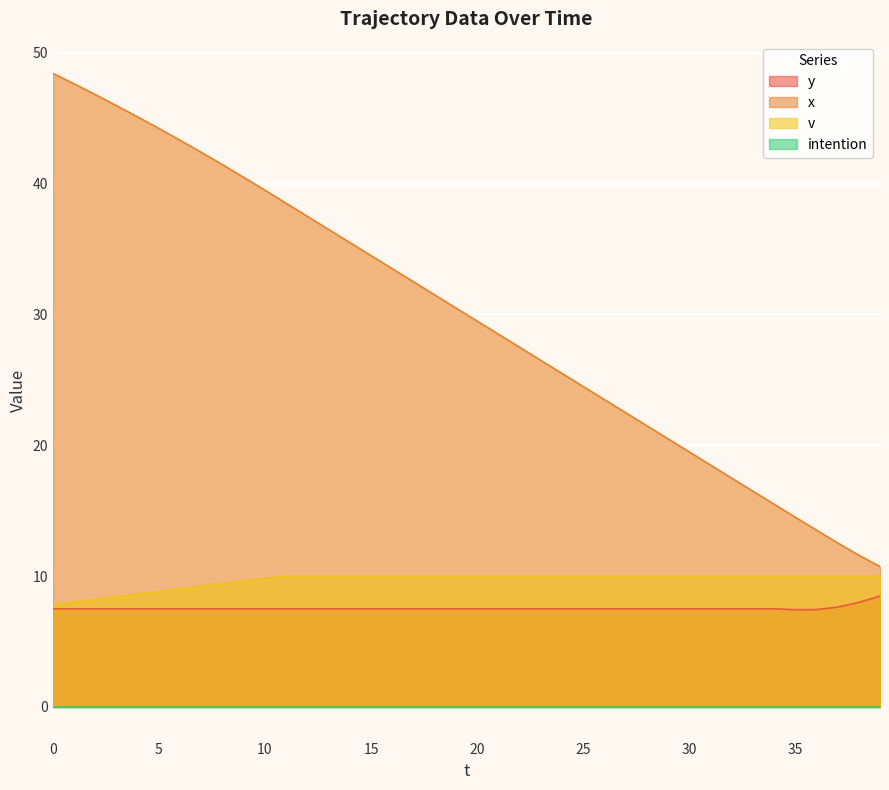

At which label is x closest to 29?

20